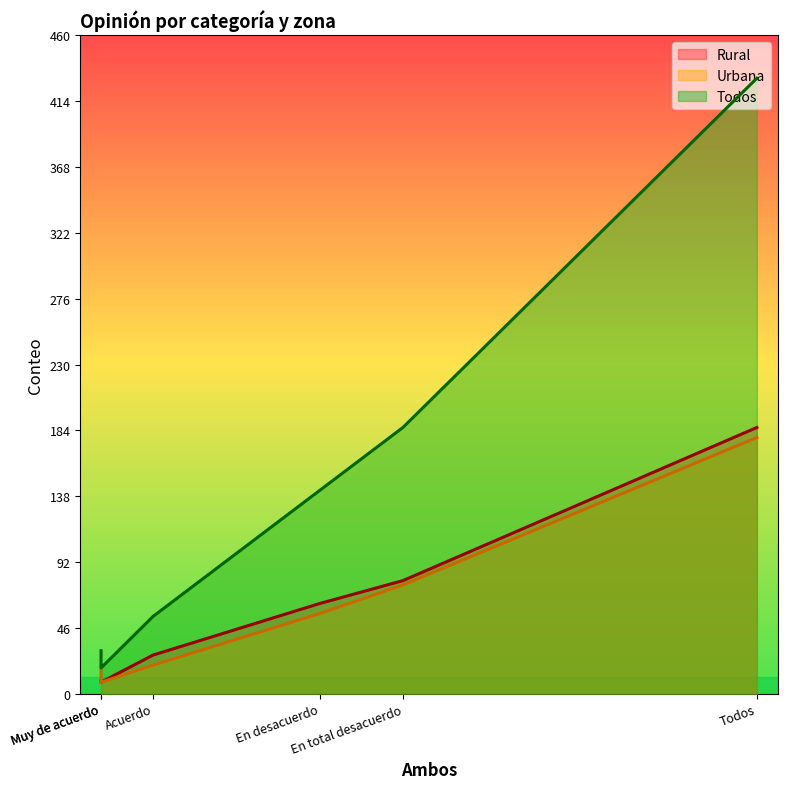

Rank the series at Todos from lowest to highest value.

Urbana, Rural, Todos